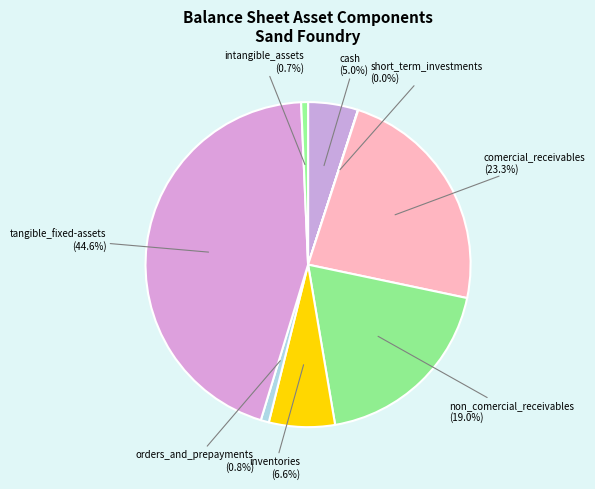

What is the largest slice in the pie chart?

tangible_fixed-assets